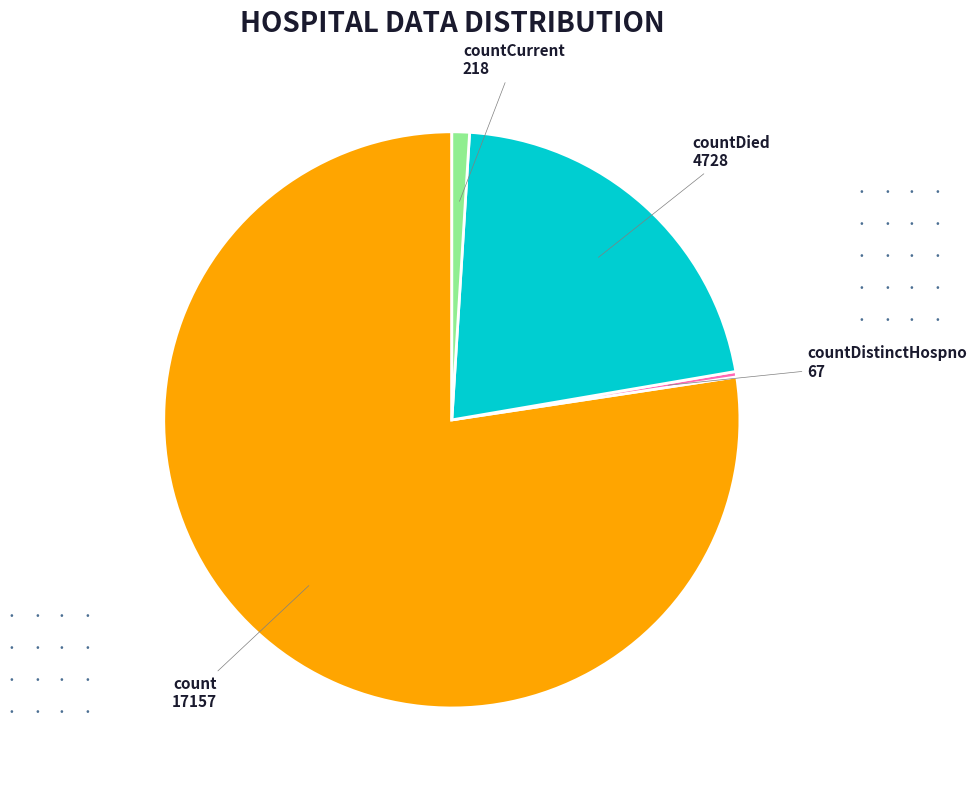

Rank the categories by value from highest to lowest.

count, countDied, countCurrent, countDistinctHospno